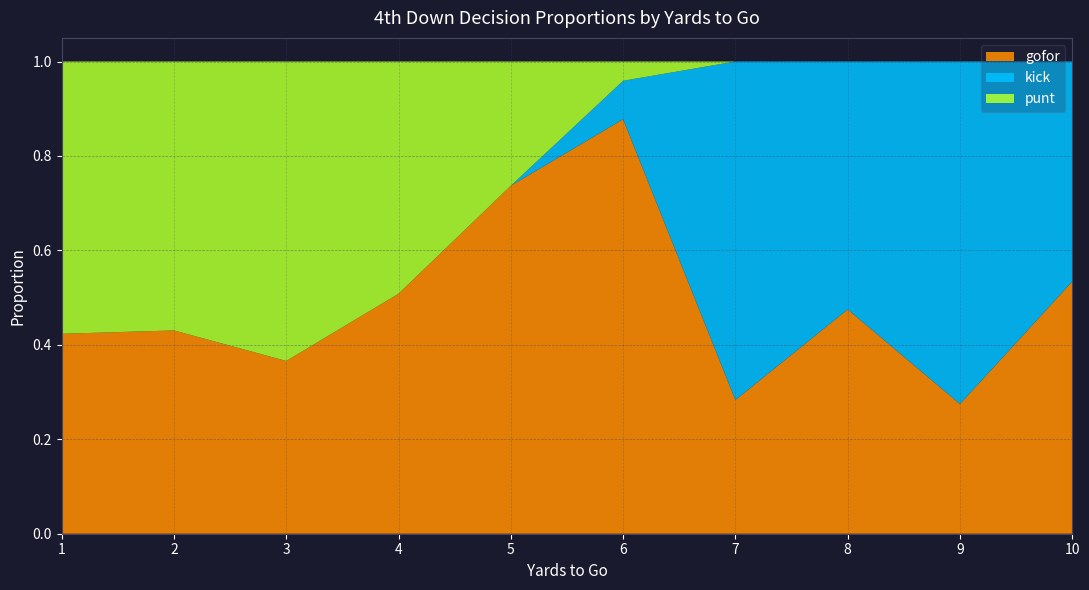

What is the total value across all series at 5?

1.0